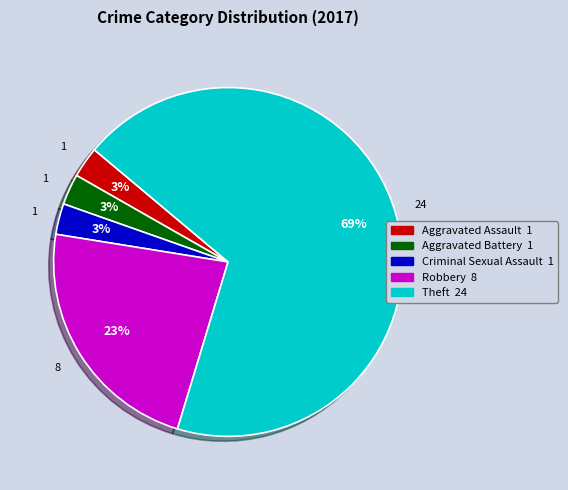

To the nearest percent, what is the average slice percentage?

20%